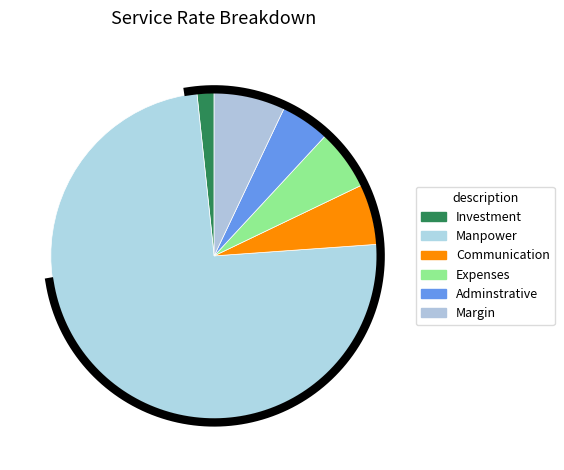

Which category has the biggest portion of the pie?

Manpower